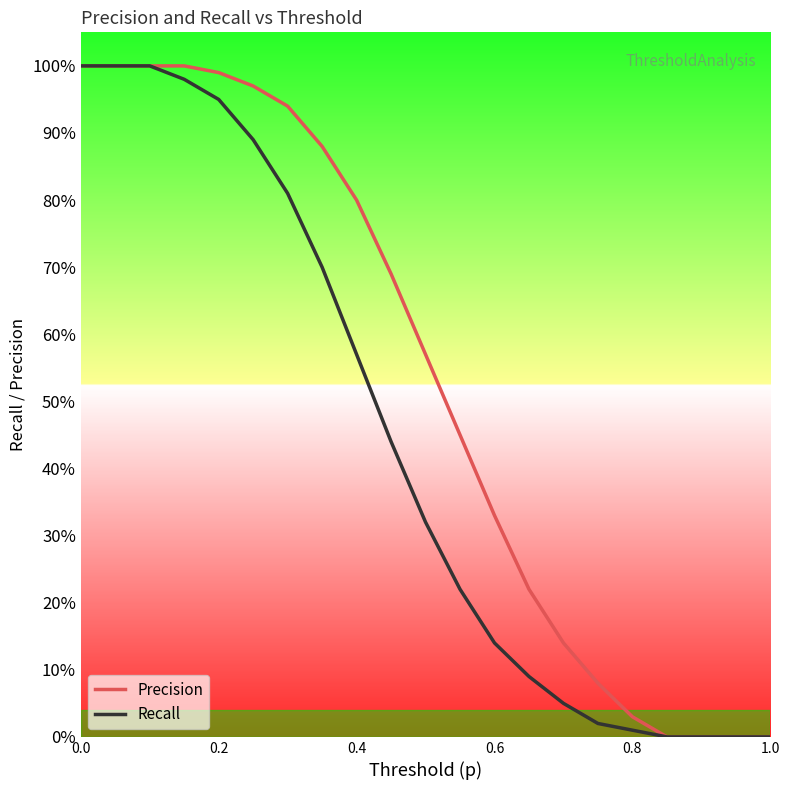

Does the chart display data point markers on the line(s)?

No